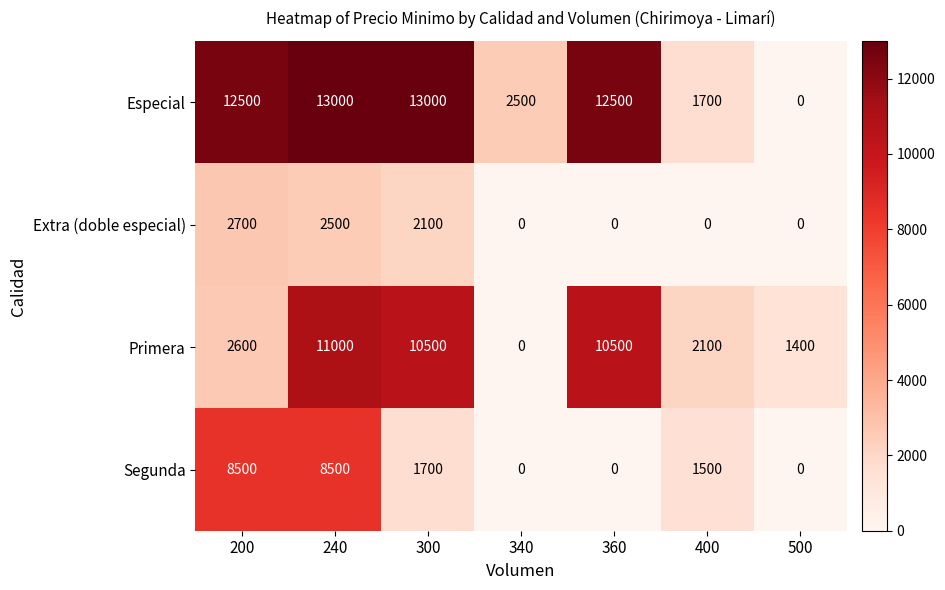

List the series in order of their overall mean, highest first.

Especial, Primera, Segunda, Extra (doble especial)